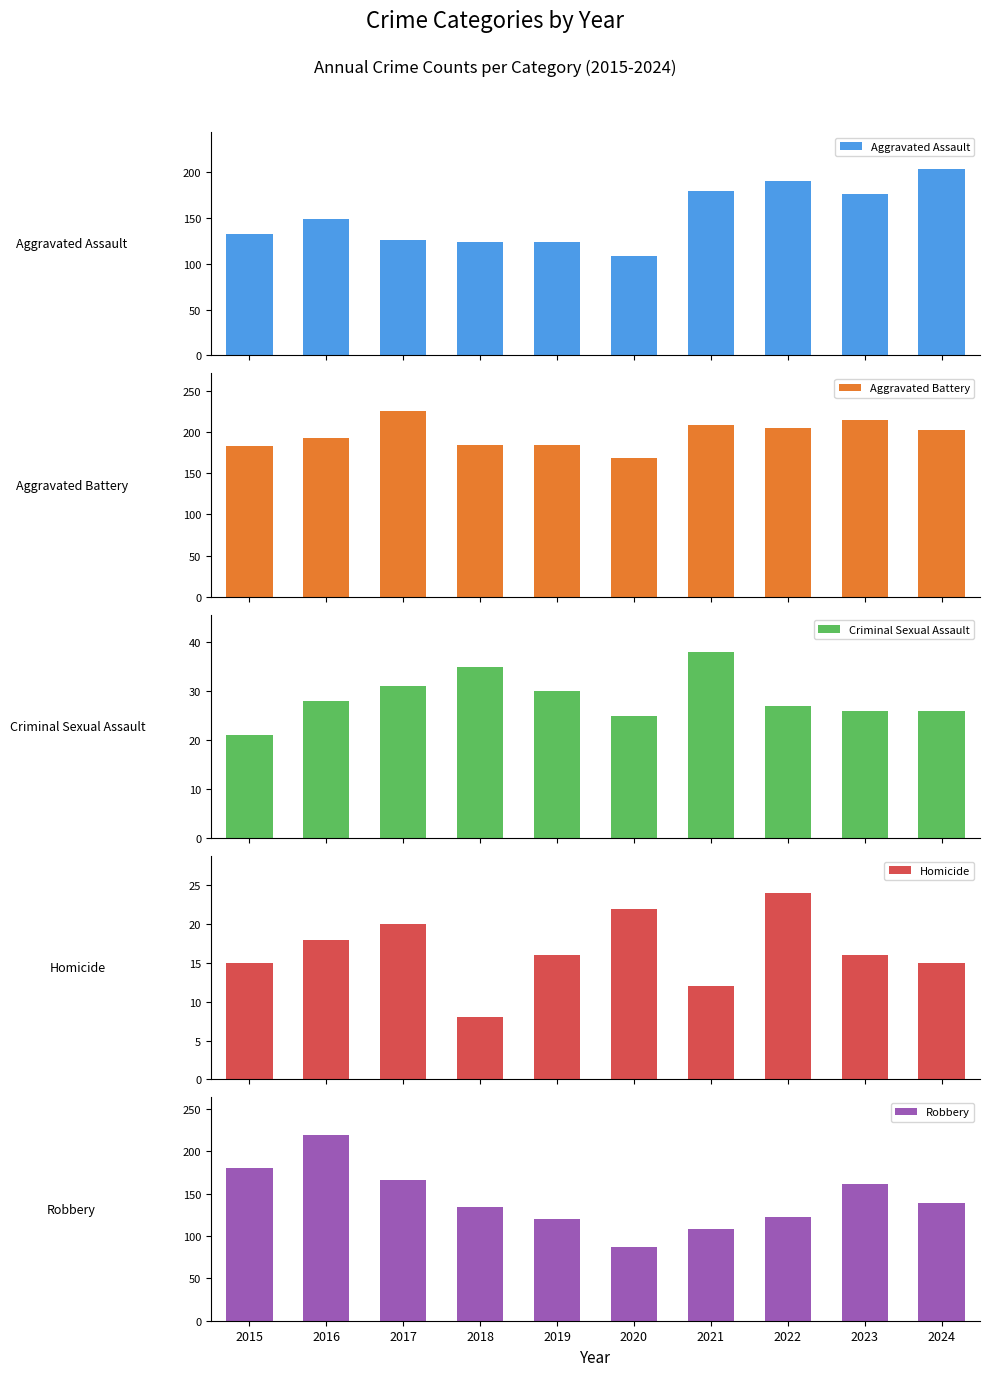

What are all the series names shown in the legend?

Aggravated Assault, Aggravated Battery, Criminal Sexual Assault, Homicide, Robbery